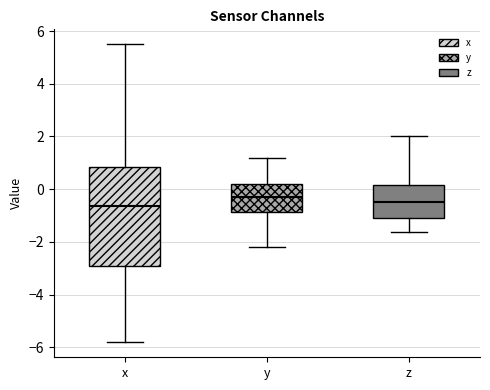

Comparing the boxes themselves (not the whiskers), which one is the tallest?

x